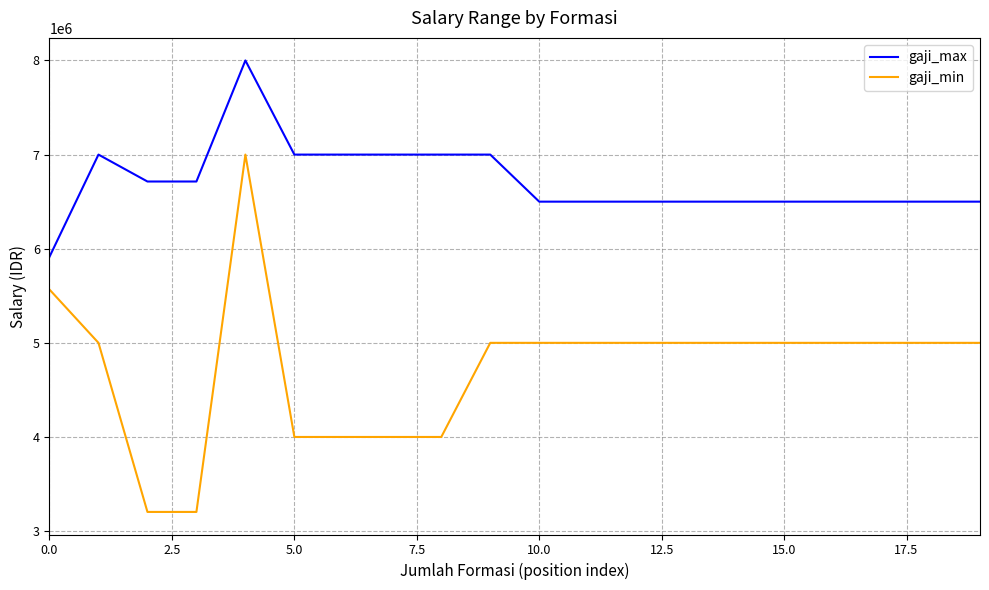

What is the difference between the maximum and minimum values in the gaji_max series?

2085654